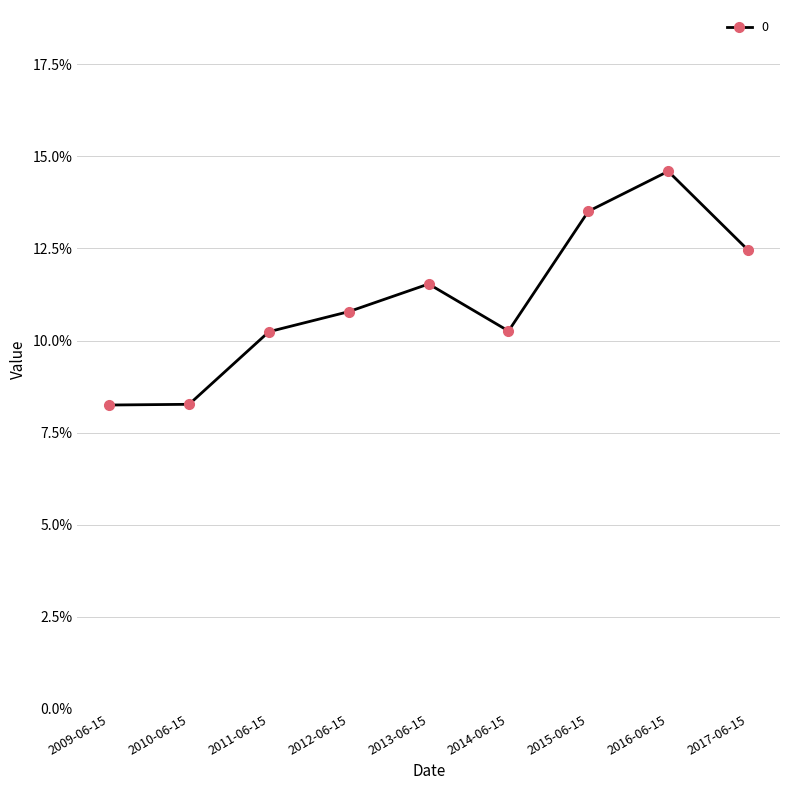

Rank the categories by value from highest to lowest.

2016-06-15, 2015-06-15, 2017-06-15, 2013-06-15, 2012-06-15, 2014-06-15, 2011-06-15, 2010-06-15, 2009-06-15